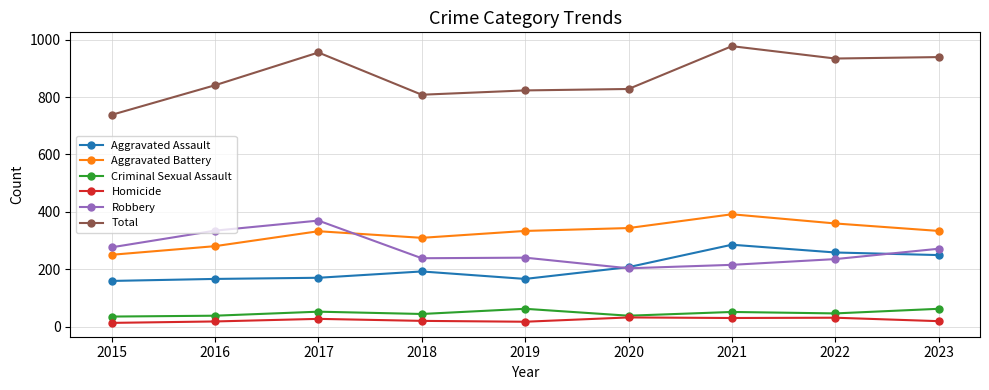

In Aggravated Battery, how many points are higher than both neighbors (excluding endpoints)?

2